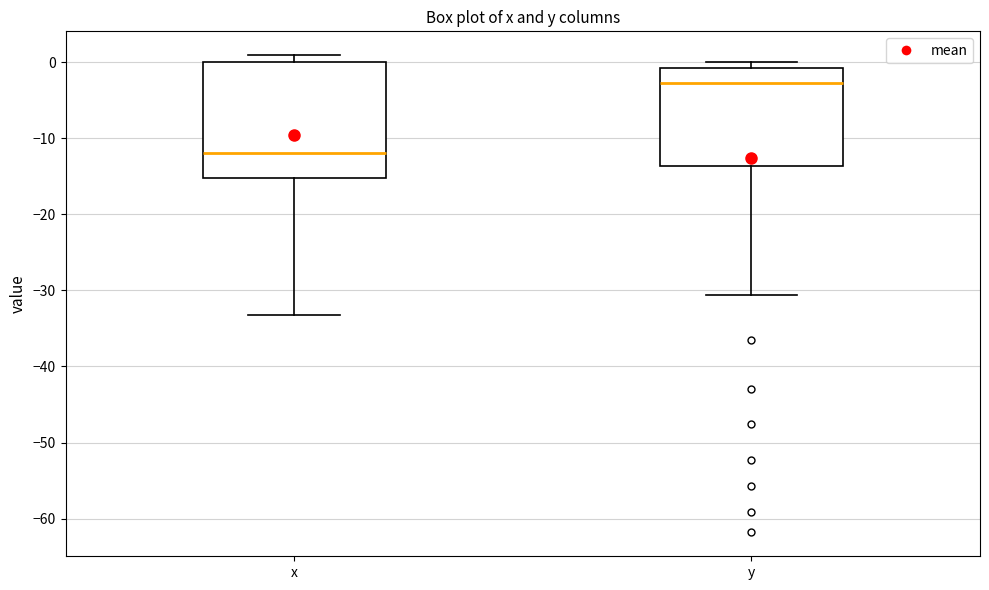

Which box's median line is the highest?

y